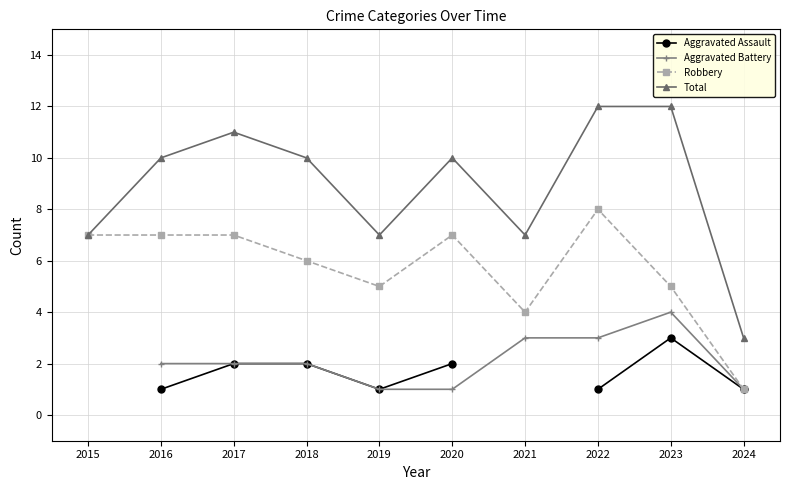

How many lines are shown in the chart?

4